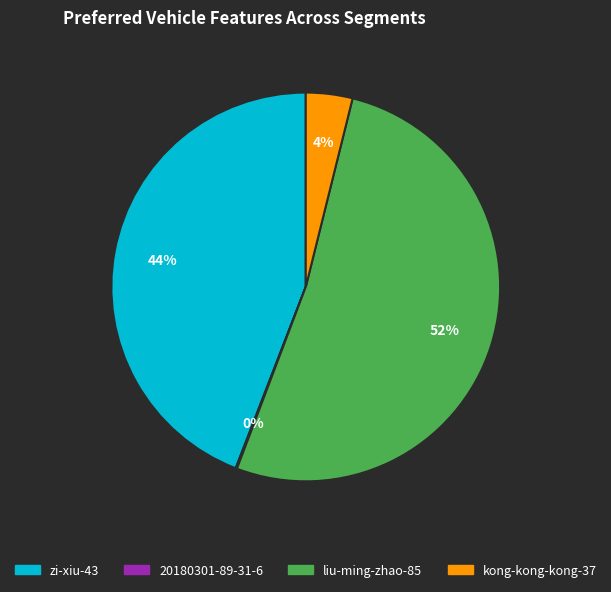

Which slice represents more than half of the pie?

liu-ming-zhao-85